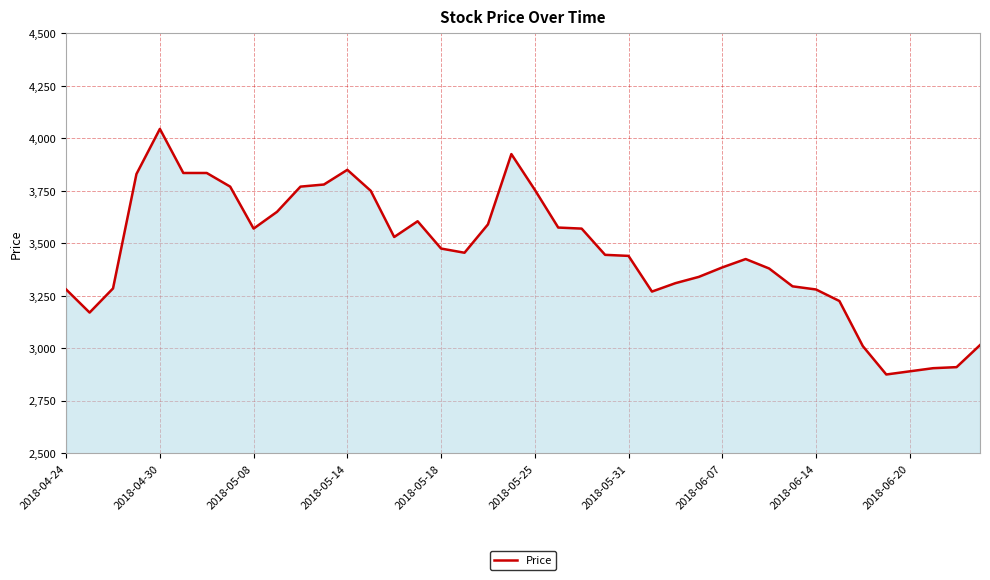

What is the smallest value displayed?

2875